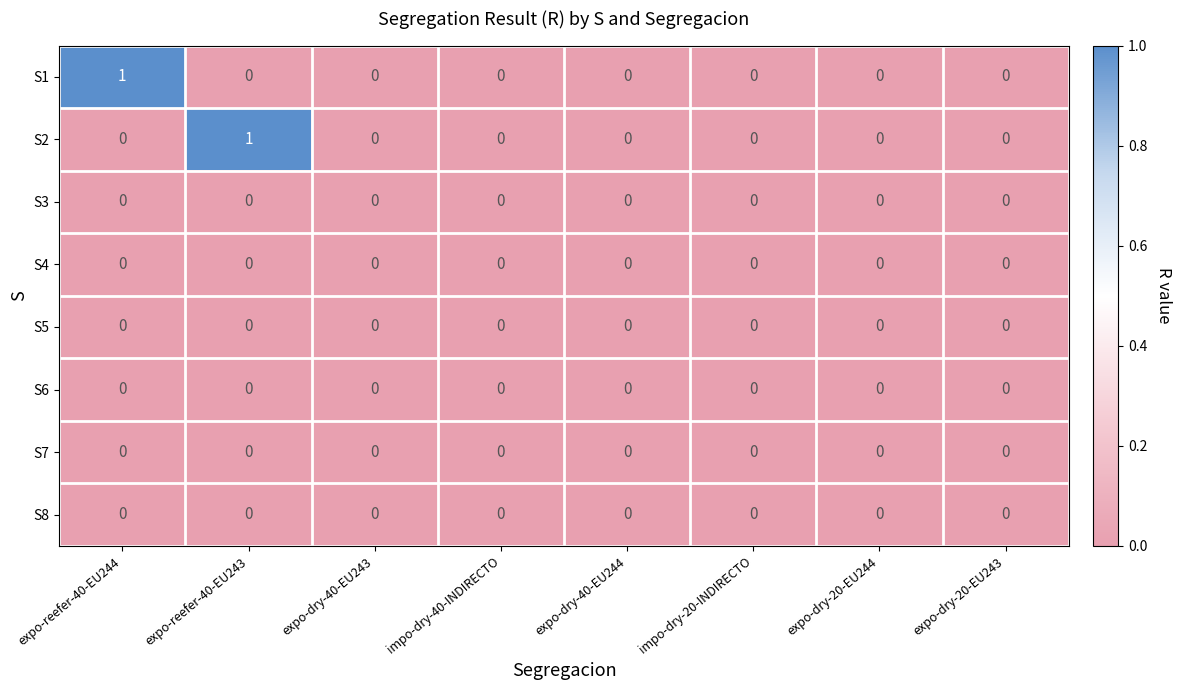

The value of S2 at expo-reefer-40-EU243 is 1. True or false?

True